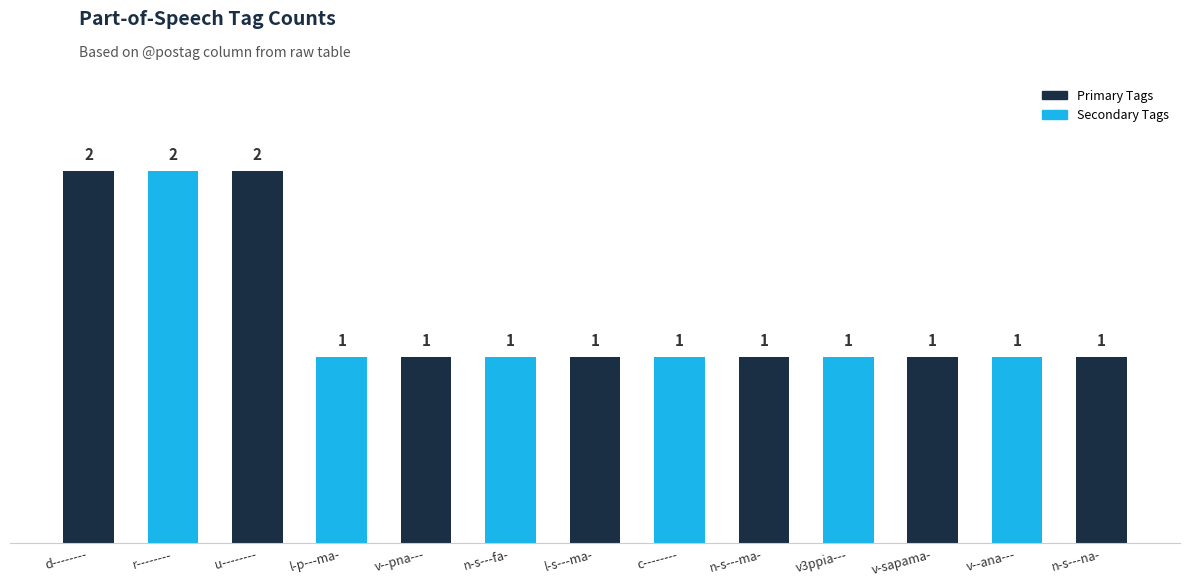

Is it true that the value at n-s---ma- is 1?

True